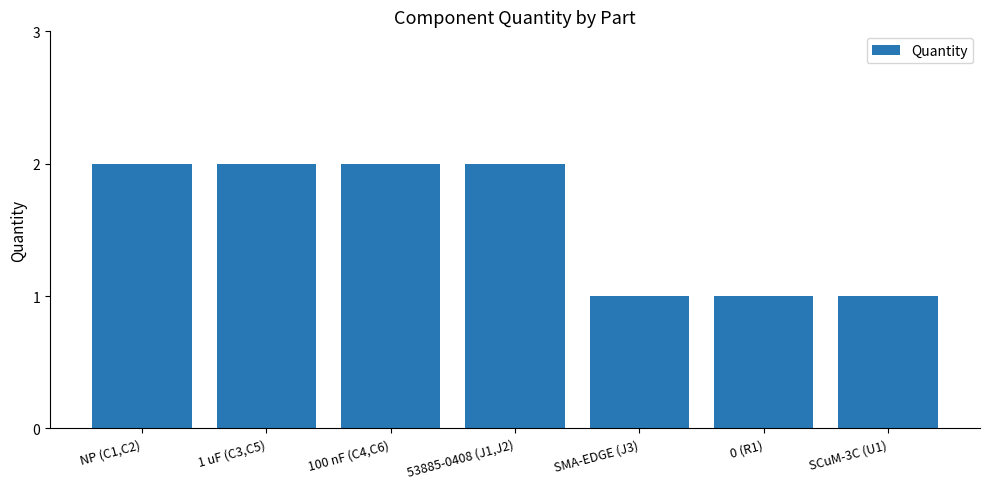

Count the values in the range 1 to 2.

7